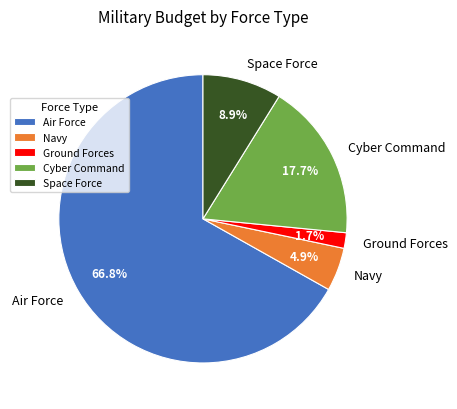

How many segments does this pie chart have?

5